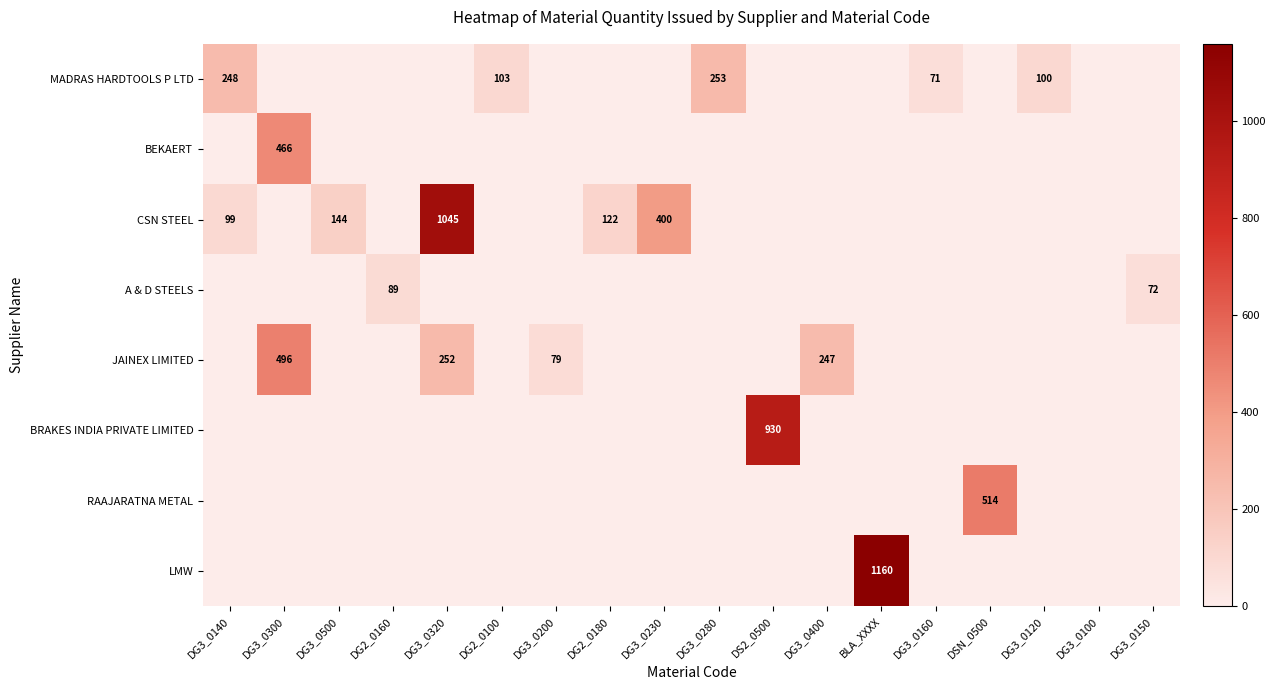

True or false: MADRAS HARDTOOLS P LTD has a value of 39 at DG2_0100.

False